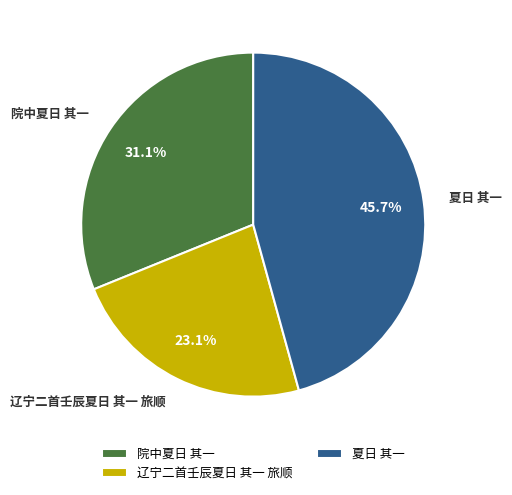

Which has a higher value, 夏日 其一 or 院中夏日 其一?

夏日 其一